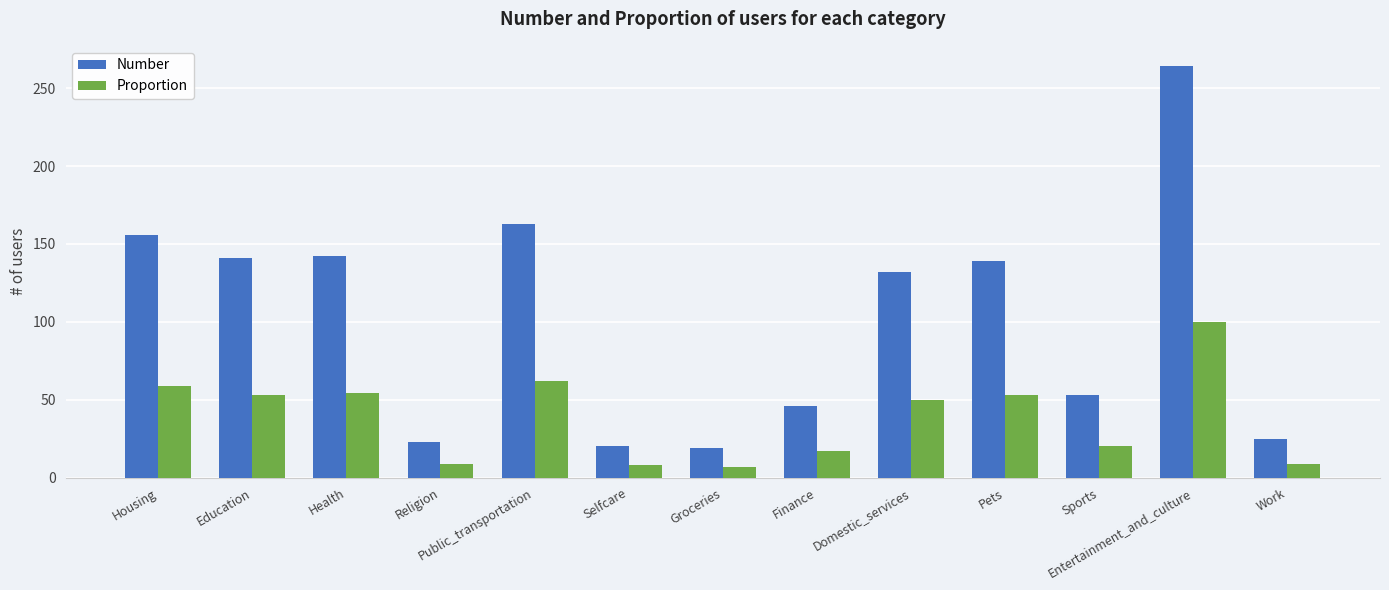

Is it true that Proportion equals 8 at Selfcare?

True